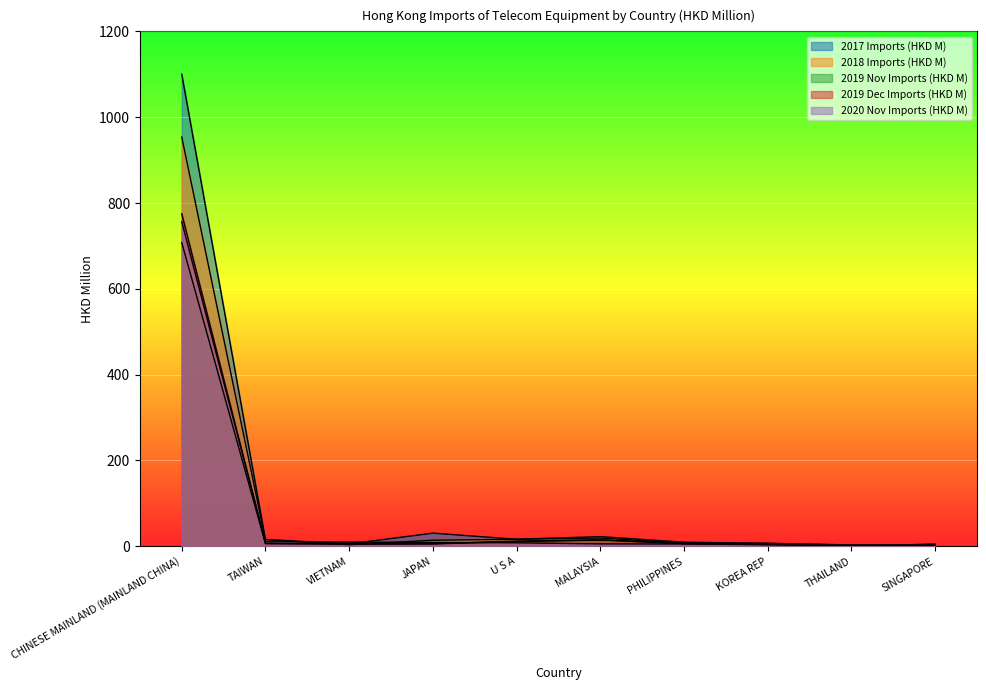

What is the label of the 8th point from the right?

VIETNAM